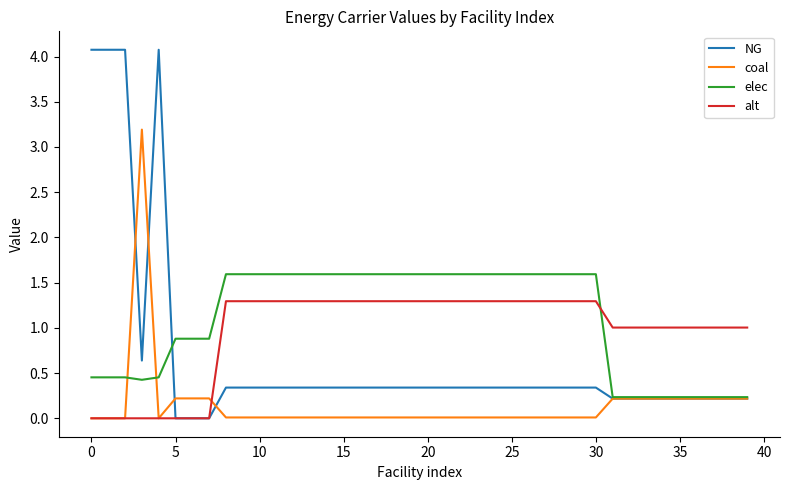

How many distinct data groups are displayed?

4